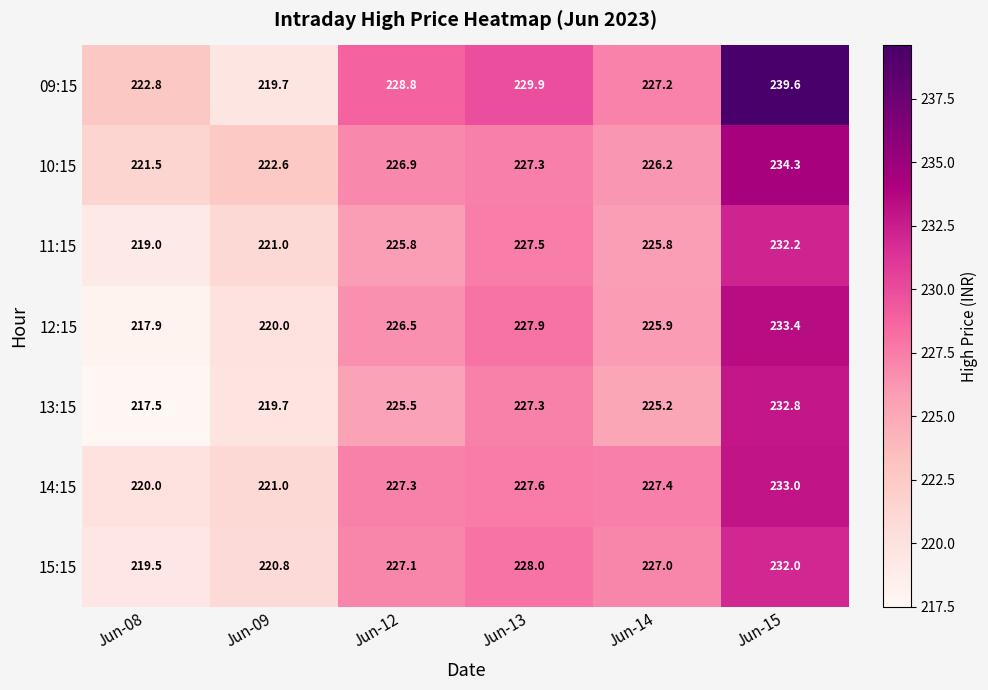

Where is 09:15 nearest to the value 229?

Jun-12